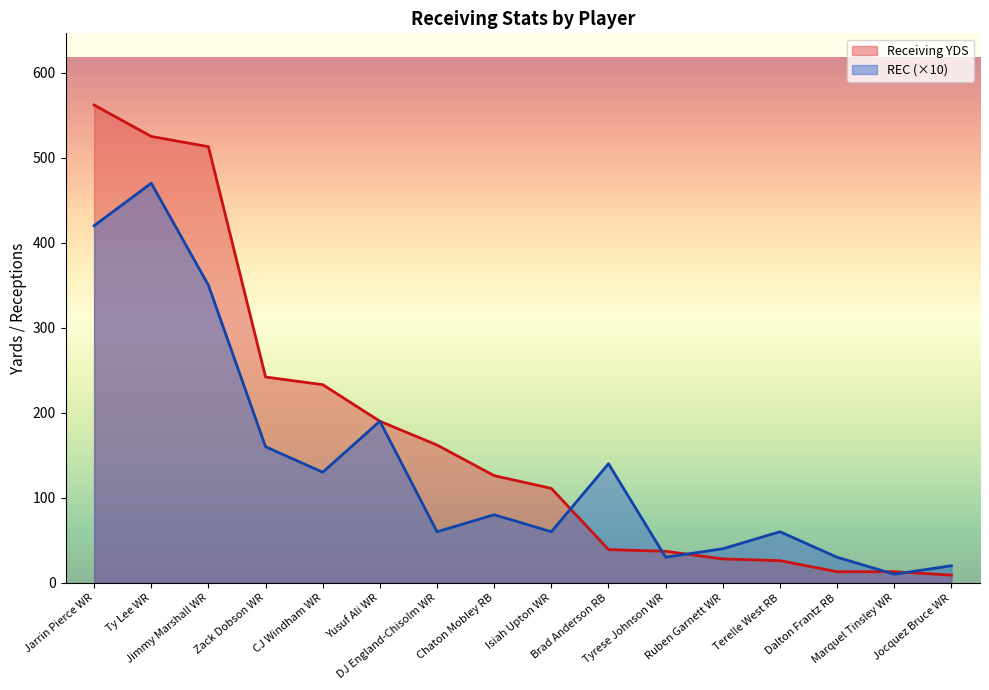

What is the difference between the REC values at Yusuf Ali WR and Chaton Mobley RB?

110